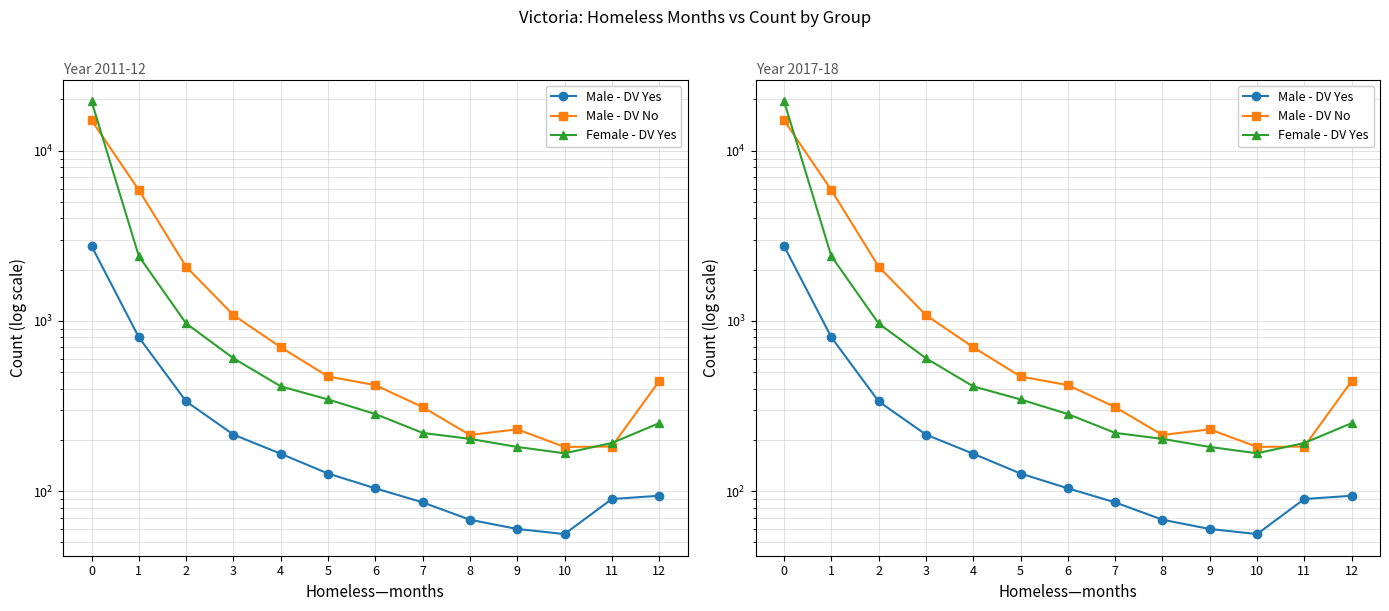

What is the sum of the Male - DV Yes values at 7 and 2?

423